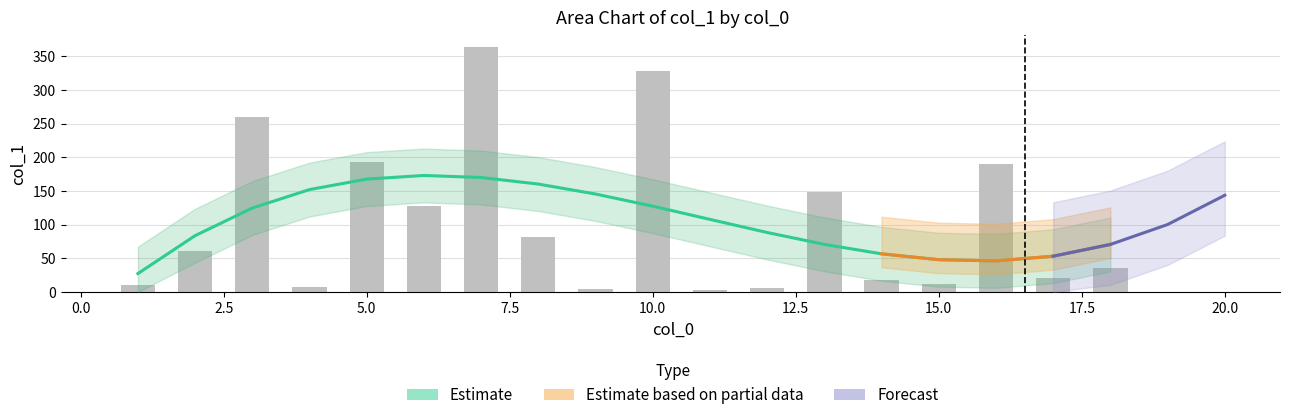

Reading right to left, what are all the values shown in this chart?

35.9	20.8	190.2	11.3	17.4	148.6	5.3	3.1	328.3	4.2	82.3	363.7	127.3	192.8	7.9	260.4	61.2	10.6